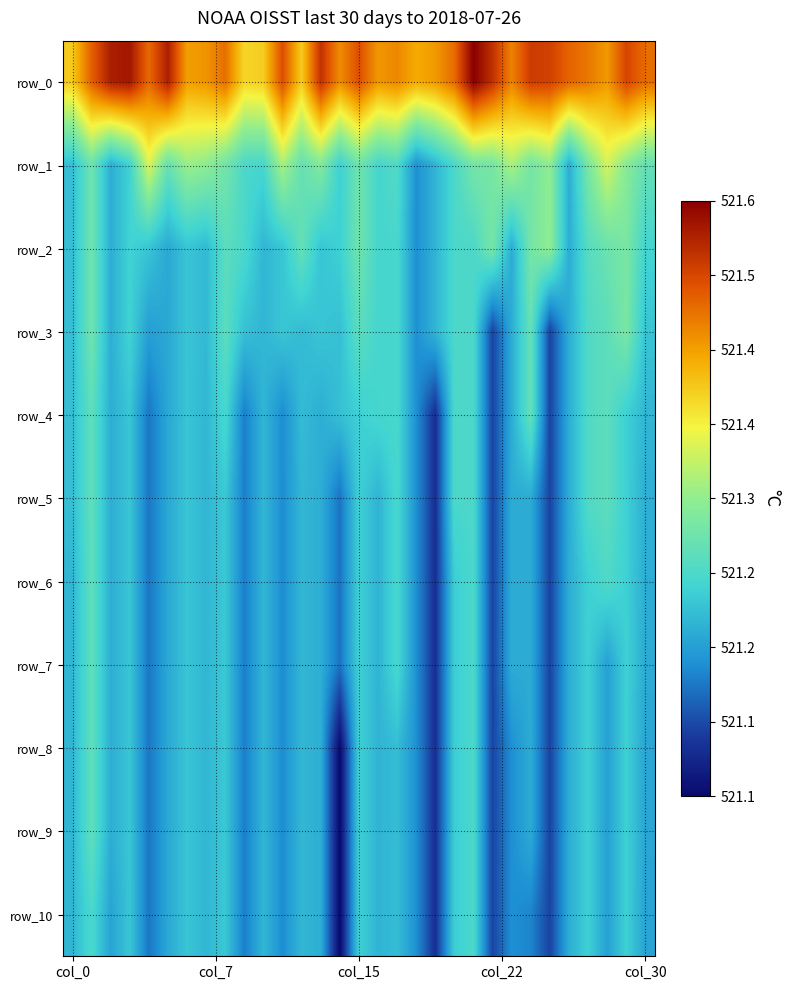

What is the minimum value for row_2?

521.2